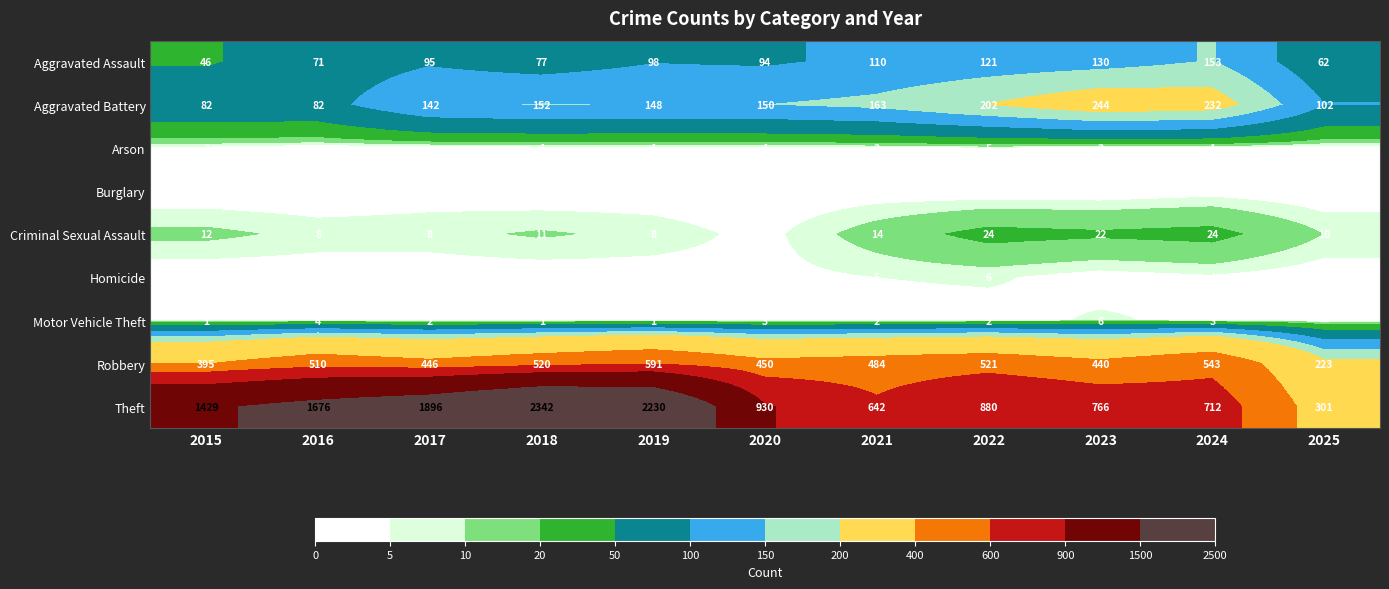

At how many categories does at least one series exceed 306?

10